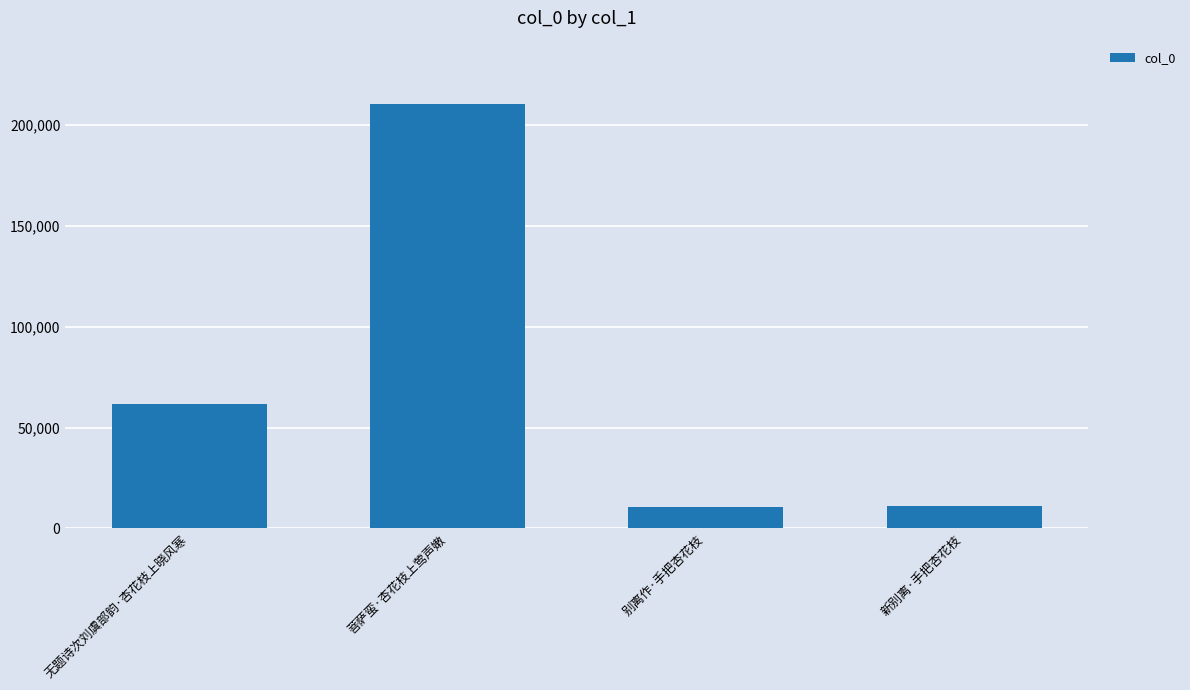

What is the smallest value displayed?

10827